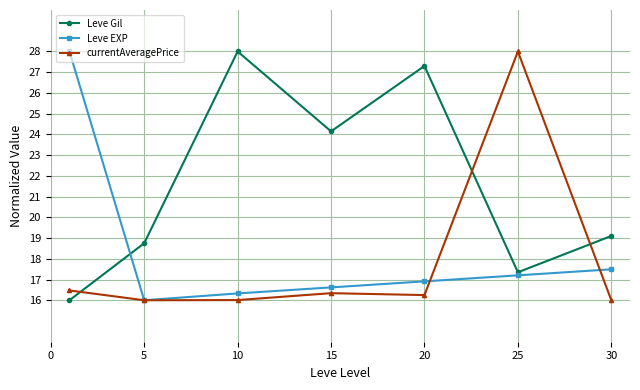

What is the value of the Leve EXP point at the 4th from the left?

16.6